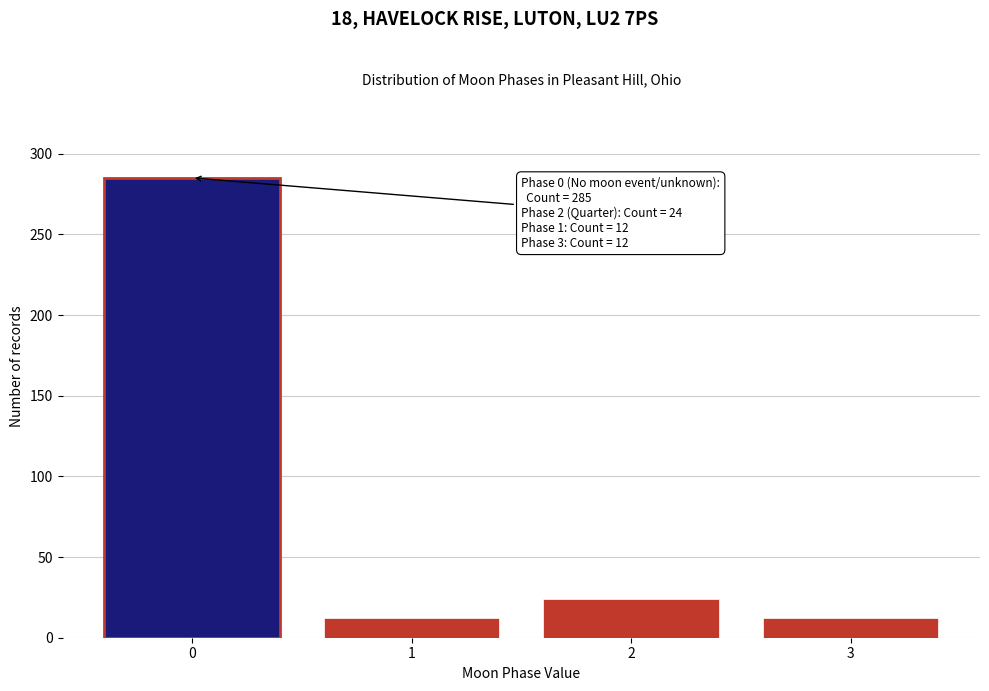

Reading left to right, what are all the values shown in this chart?

285	12	24	12